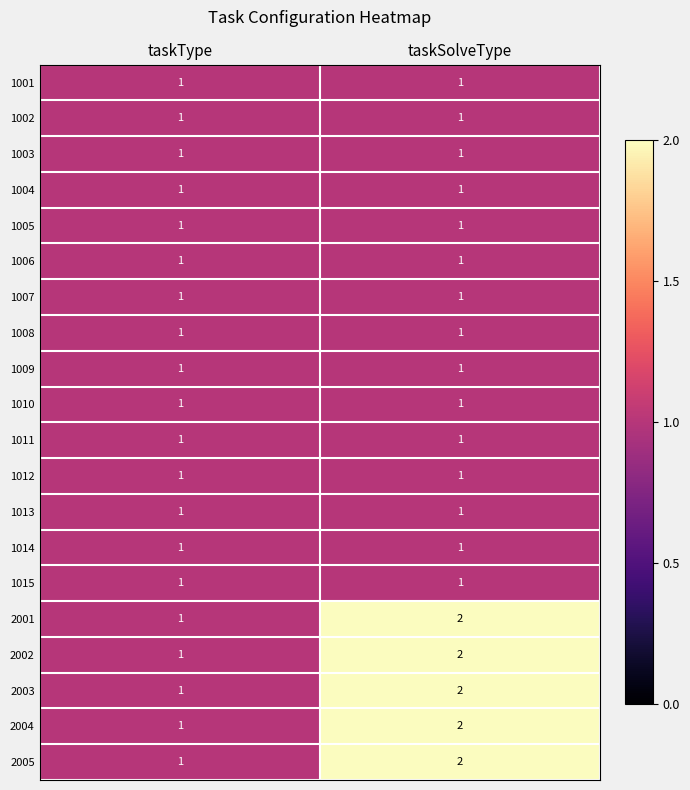

True or false: 2001 has a value of 2 at taskSolveType.

True